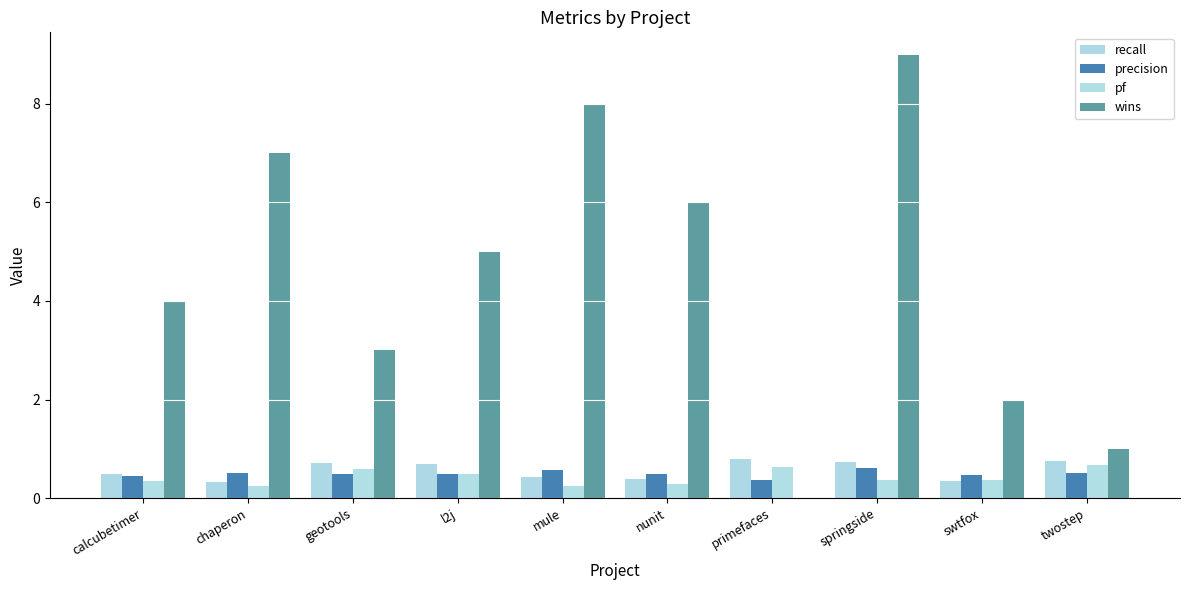

Is the value of pf at springside greater than the value of wins at mule?

No